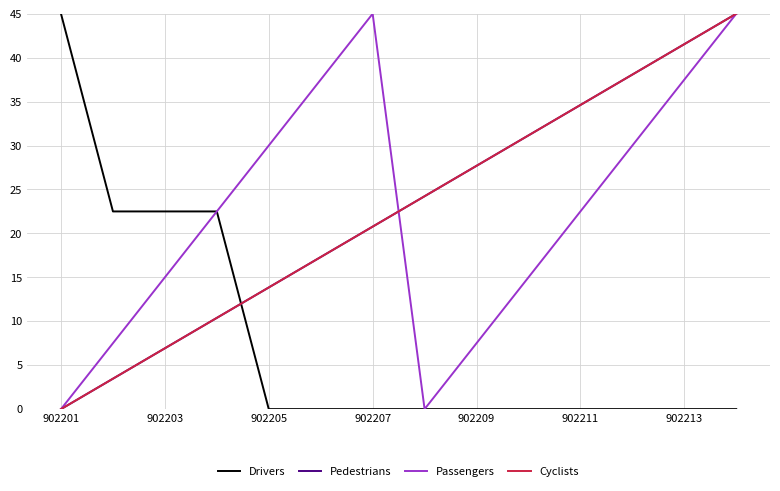

Which series has the largest total across all categories?

Pedestrians